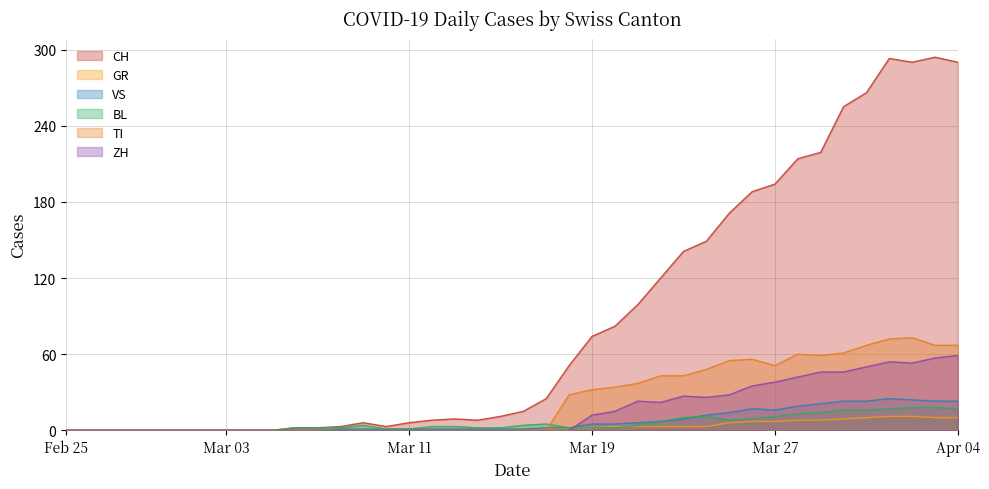

What are all the series names shown in the legend?

CH, GR, VS, BL, TI, ZH